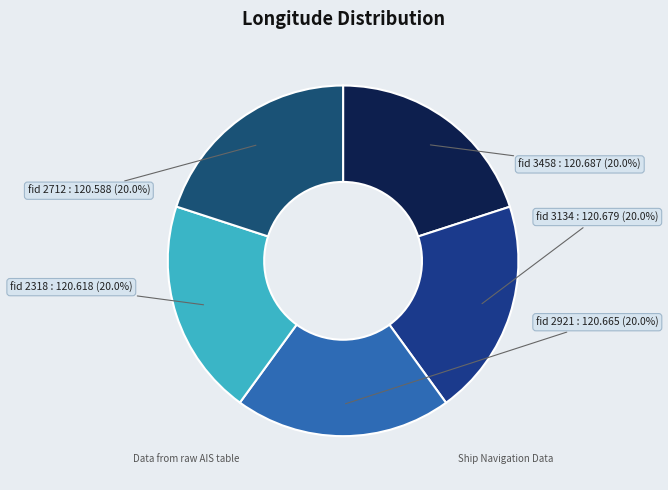

Which category has the biggest portion of the pie?

3458